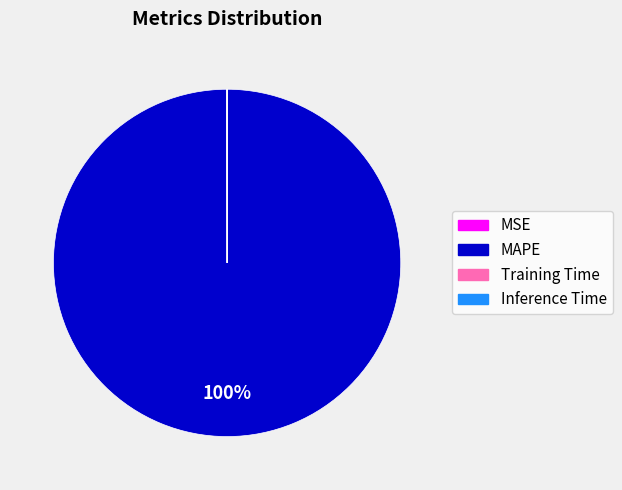

To the nearest percent, what is the average slice percentage?

25%